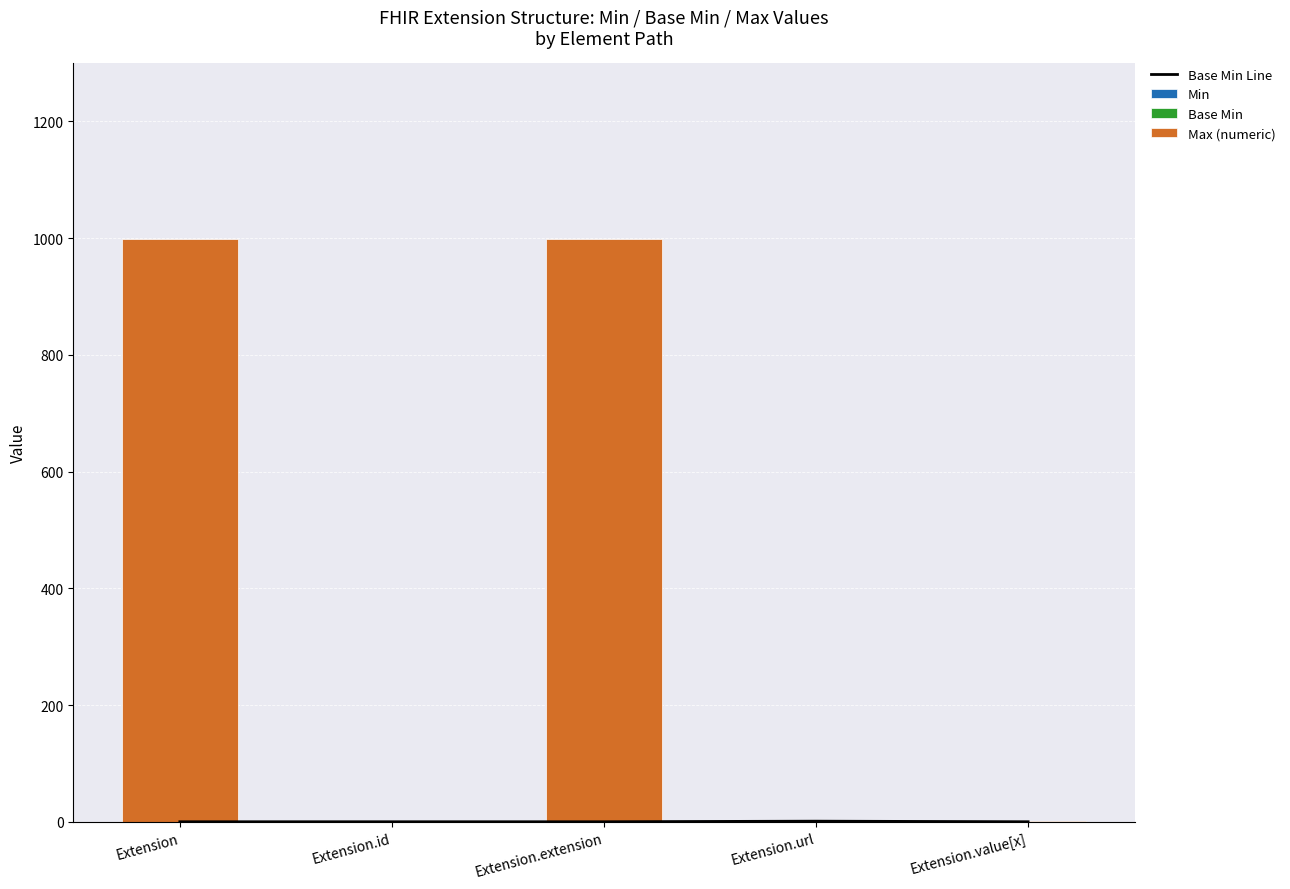

At which category does the chart reach its peak across all series?

Extension